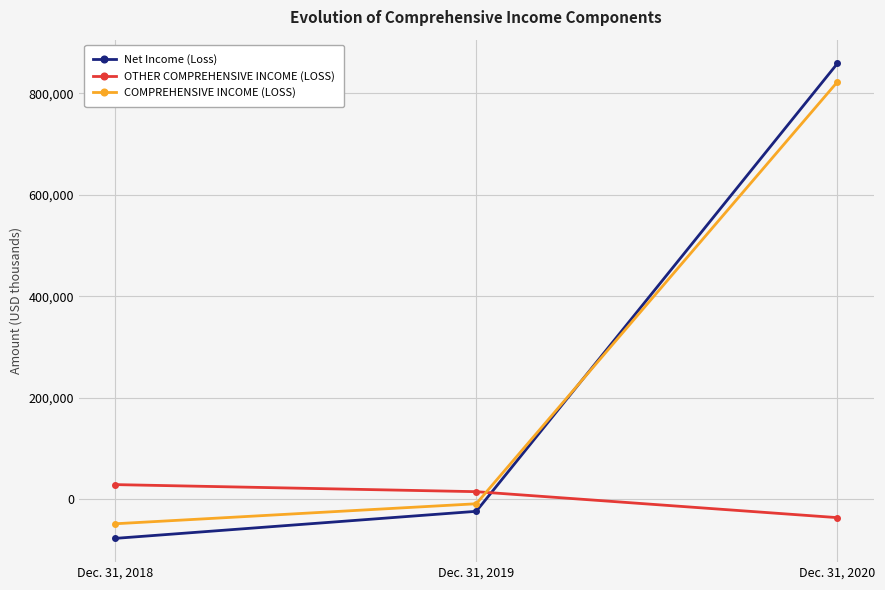

Read the COMPREHENSIVE INCOME (LOSS) value at Dec. 31, 2020.

822797